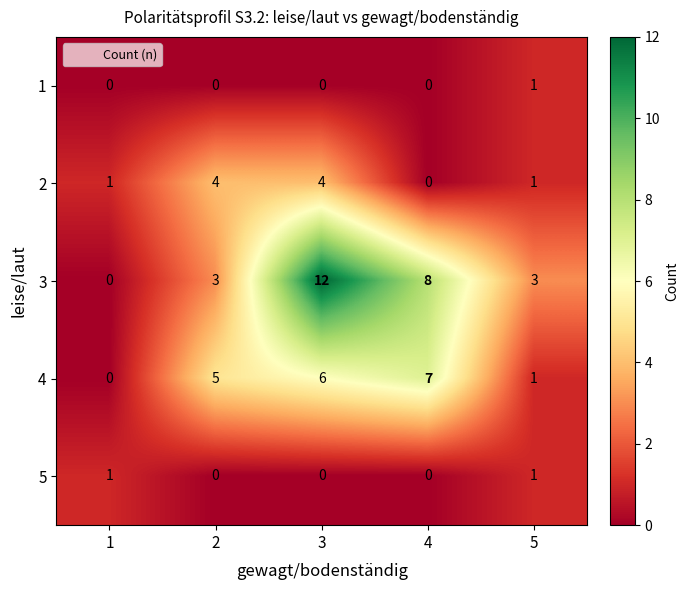

How many categories are shown in the chart?

5